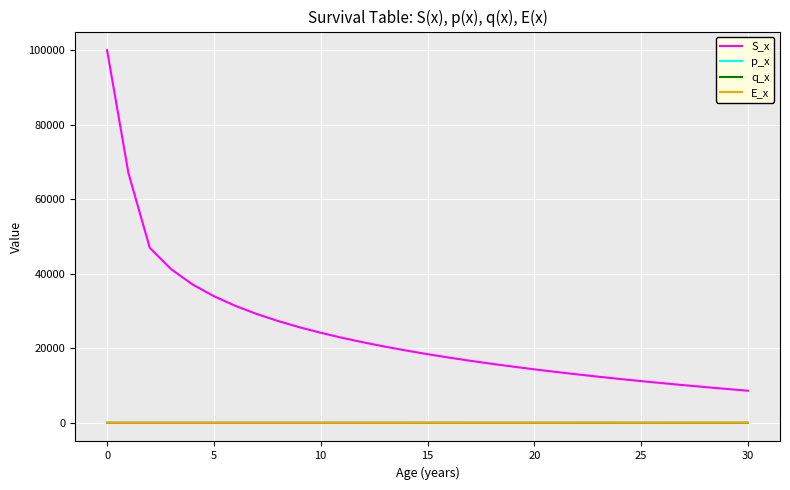

Which series has the largest range (max minus min)?

S_x